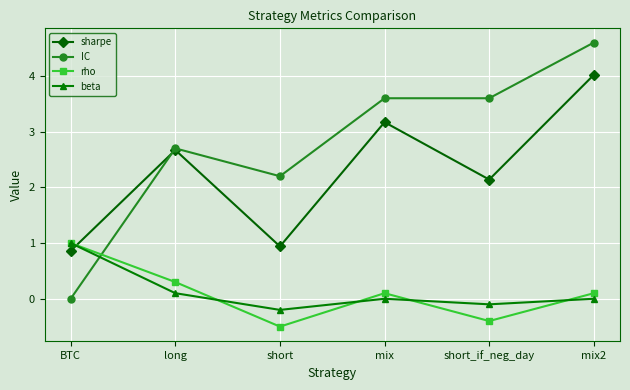

At short, list the series in order from largest to smallest.

IC, sharpe, beta, rho